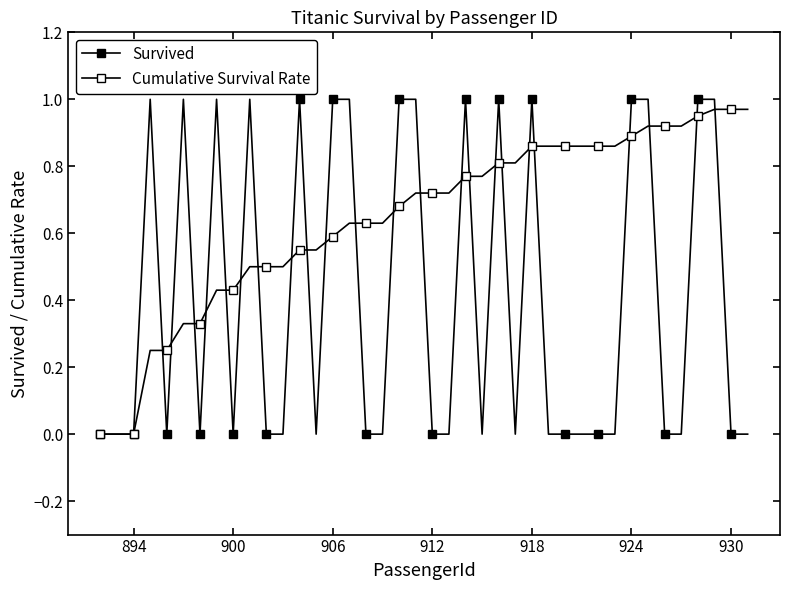

What is the average value of the Cumulative Survival Rate series?

0.6